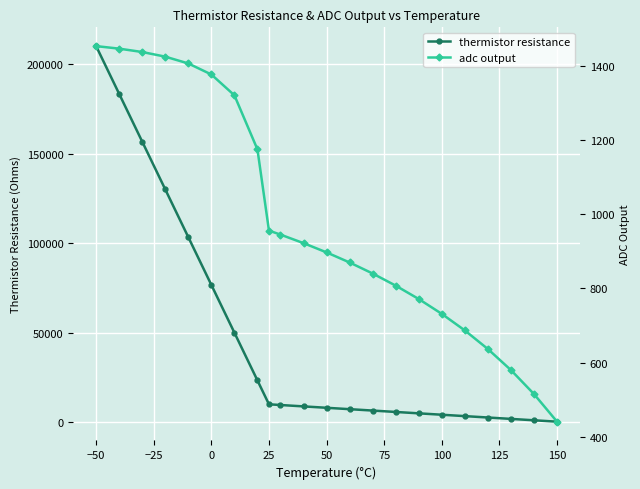

Rank the series by their maximum value, from lowest to highest.

adc output, thermistor resistance